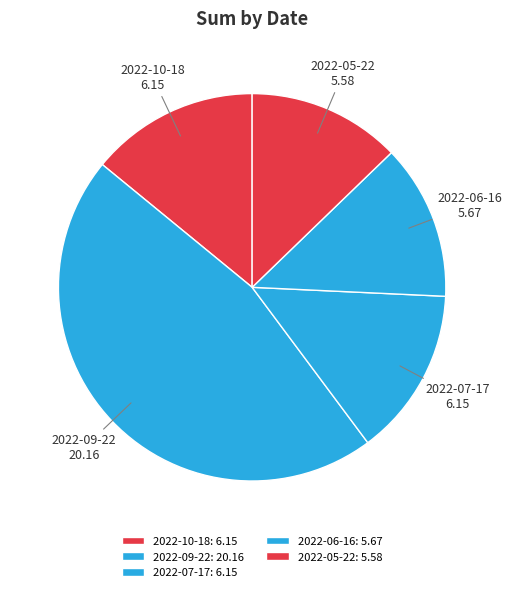

True or false: 2022-07-17 accounts for 14% of the total.

True